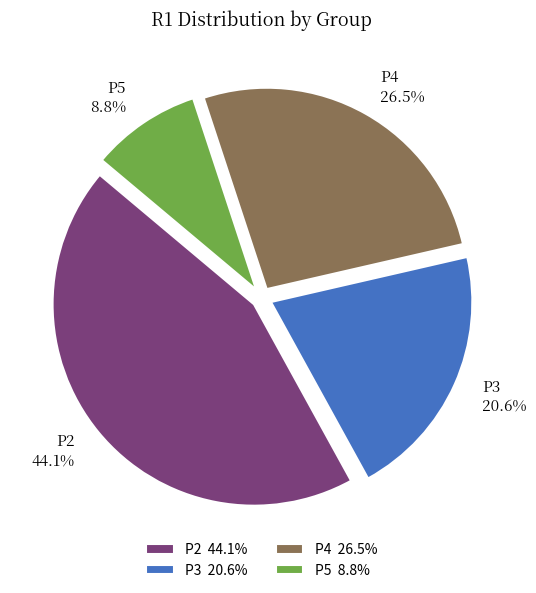

Is the sum of P5 and P3 greater than half?

No